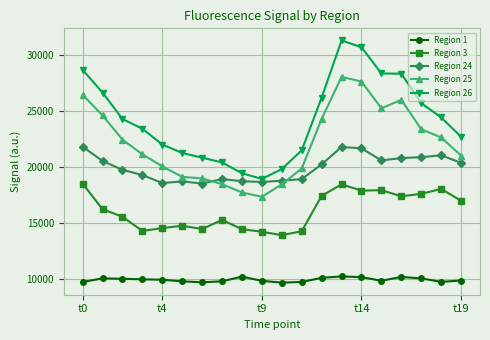

True or false: Region 1 and Region 3 intersect in this chart.

False